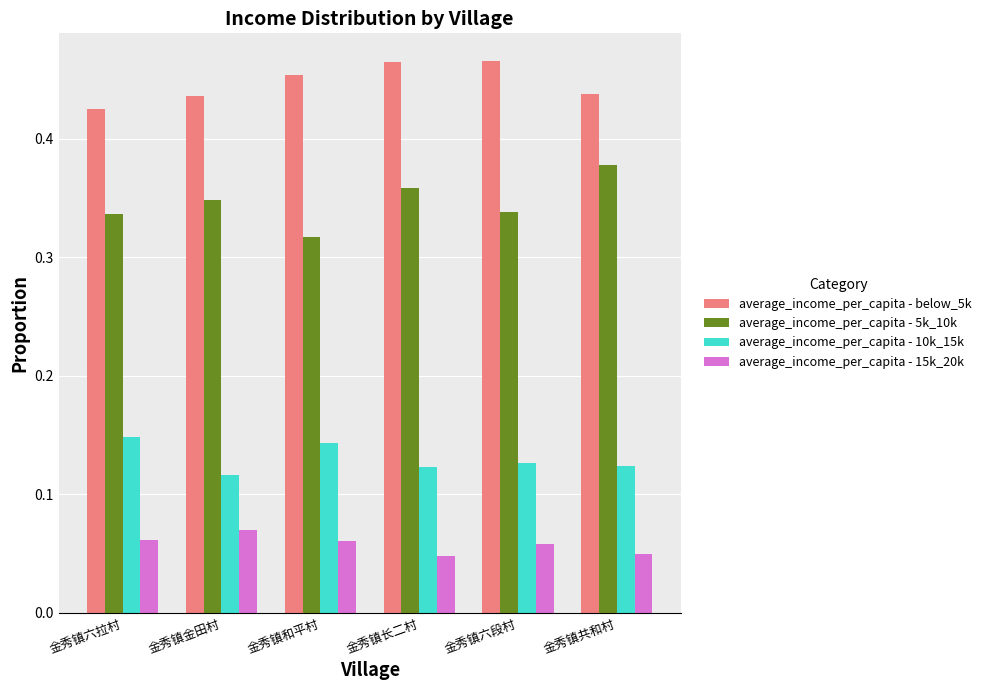

Rank the series at 金秀镇长二村 from lowest to highest value.

average_income_per_capita - 15k_20k, average_income_per_capita - 10k_15k, average_income_per_capita - 5k_10k, average_income_per_capita - below_5k